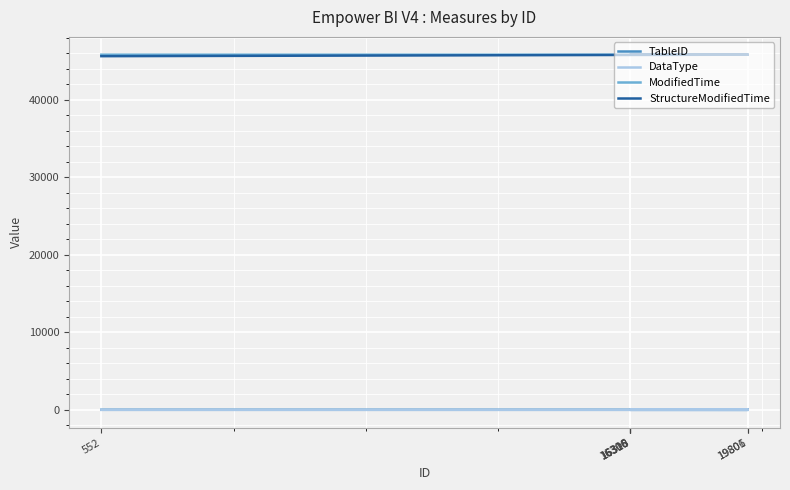

What is the total value across all series at 19806?

91692.5